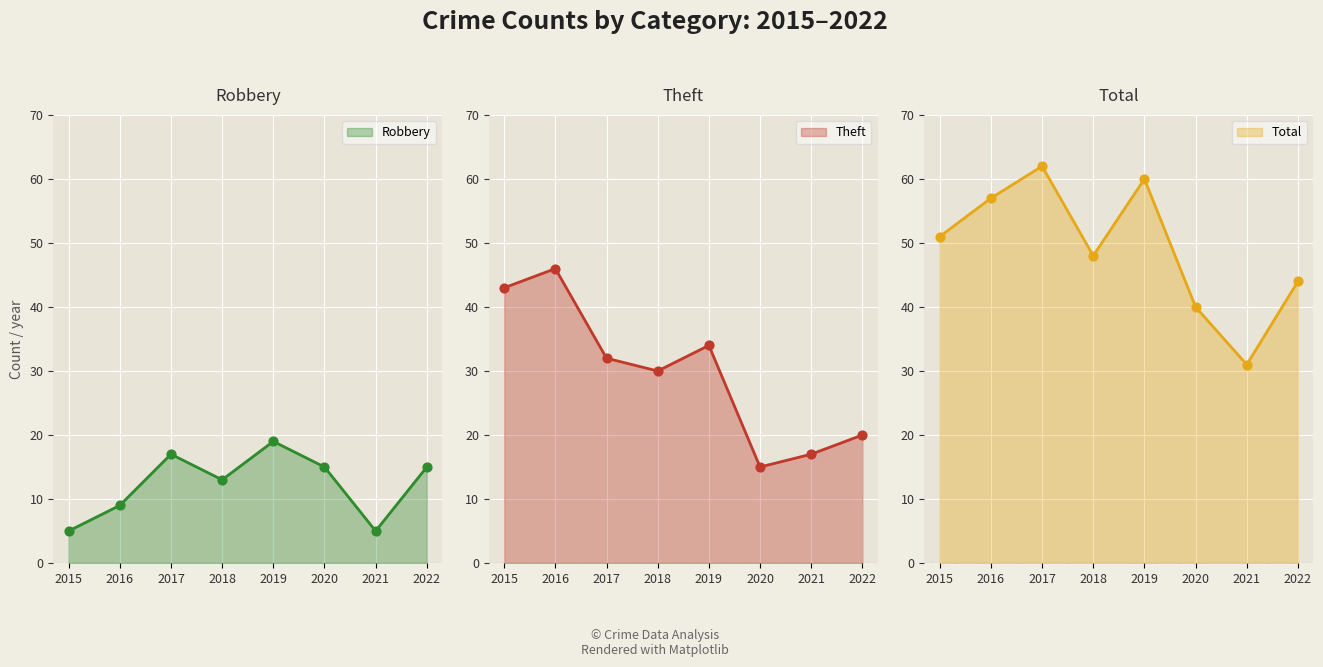

At how many categories does at least one series exceed 29?

8